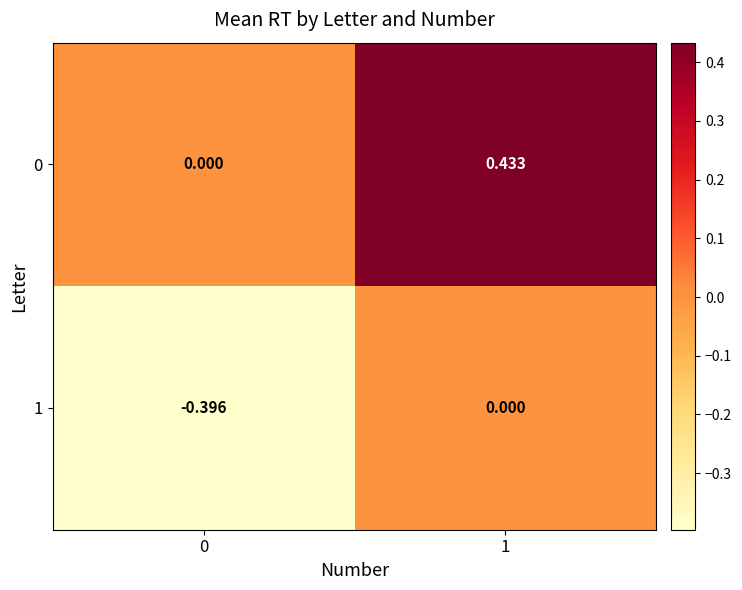

Which series changed the most between 0 and 1?

row_0